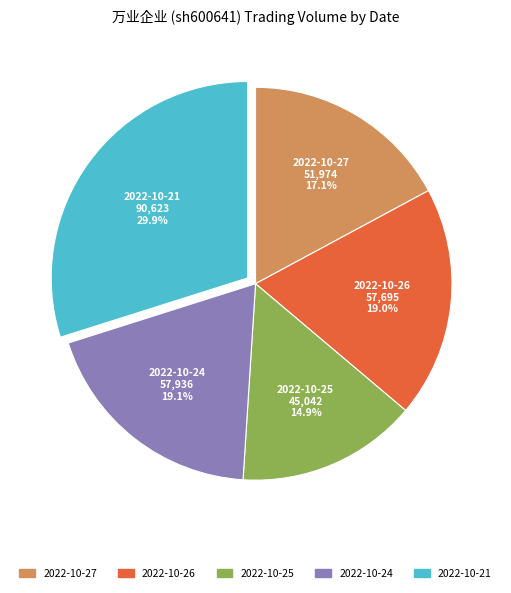

Approximately how many times larger is the value at 2022-10-26 compared to 2022-10-27?

1.1